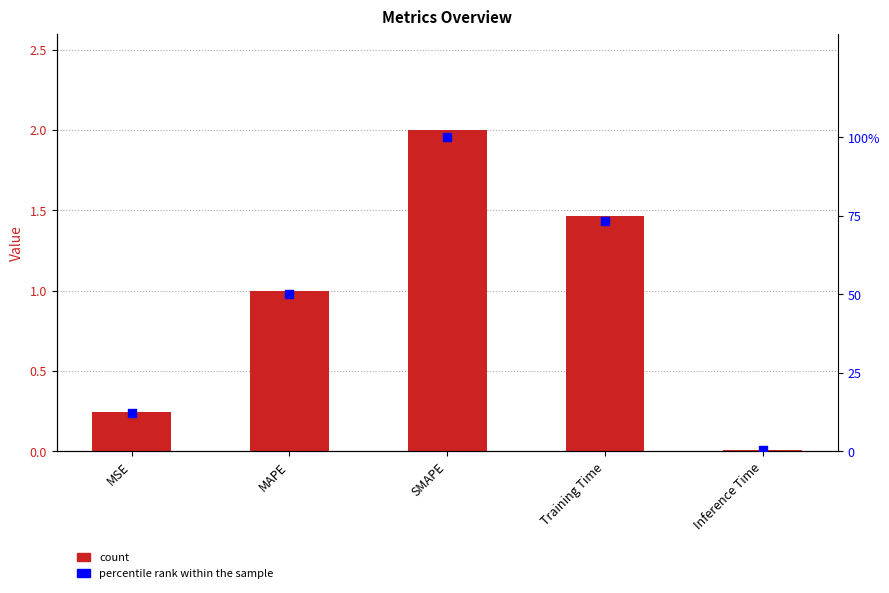

Which series has the widest spread of Y values?

percentile rank within the sample